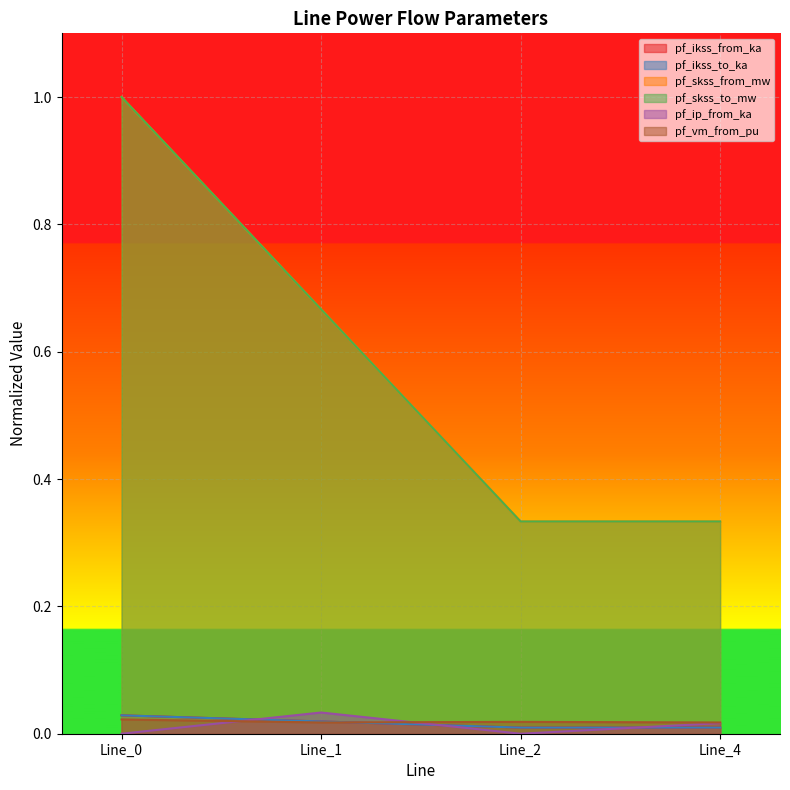

What is the sum of all pf_skss_to_mw values?

2.3